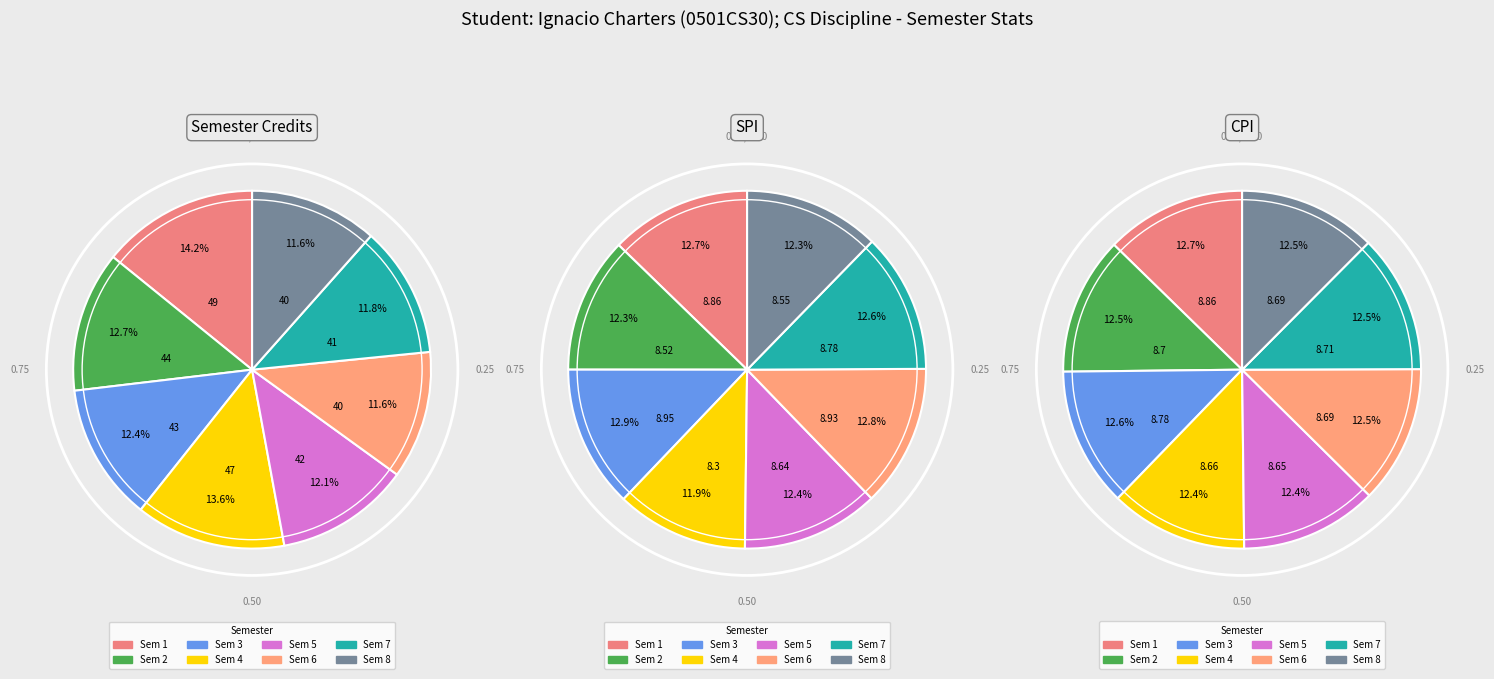

To the nearest percent, what percentage of the pie is 6?

12%